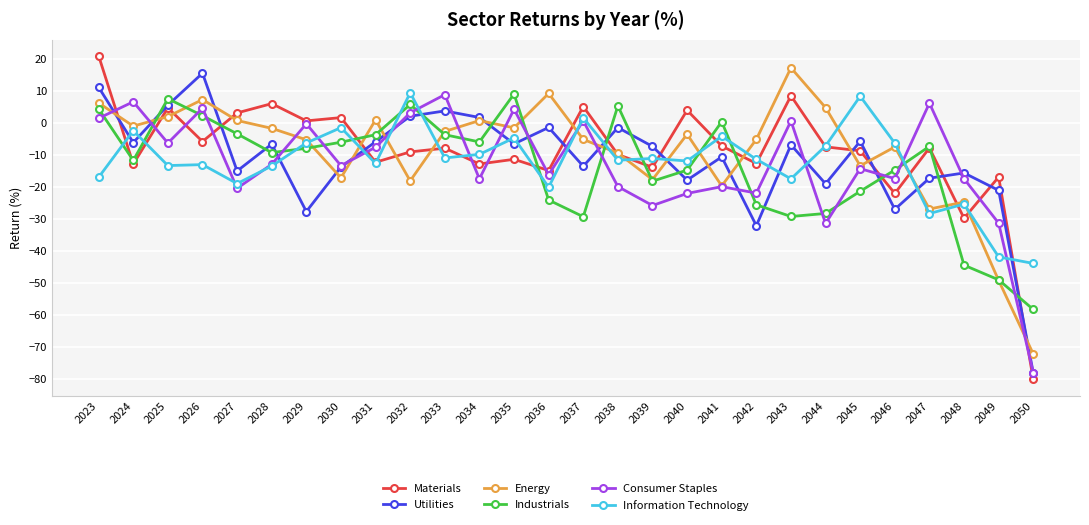

The value of Energy at 2033 is -2.6. True or false?

True